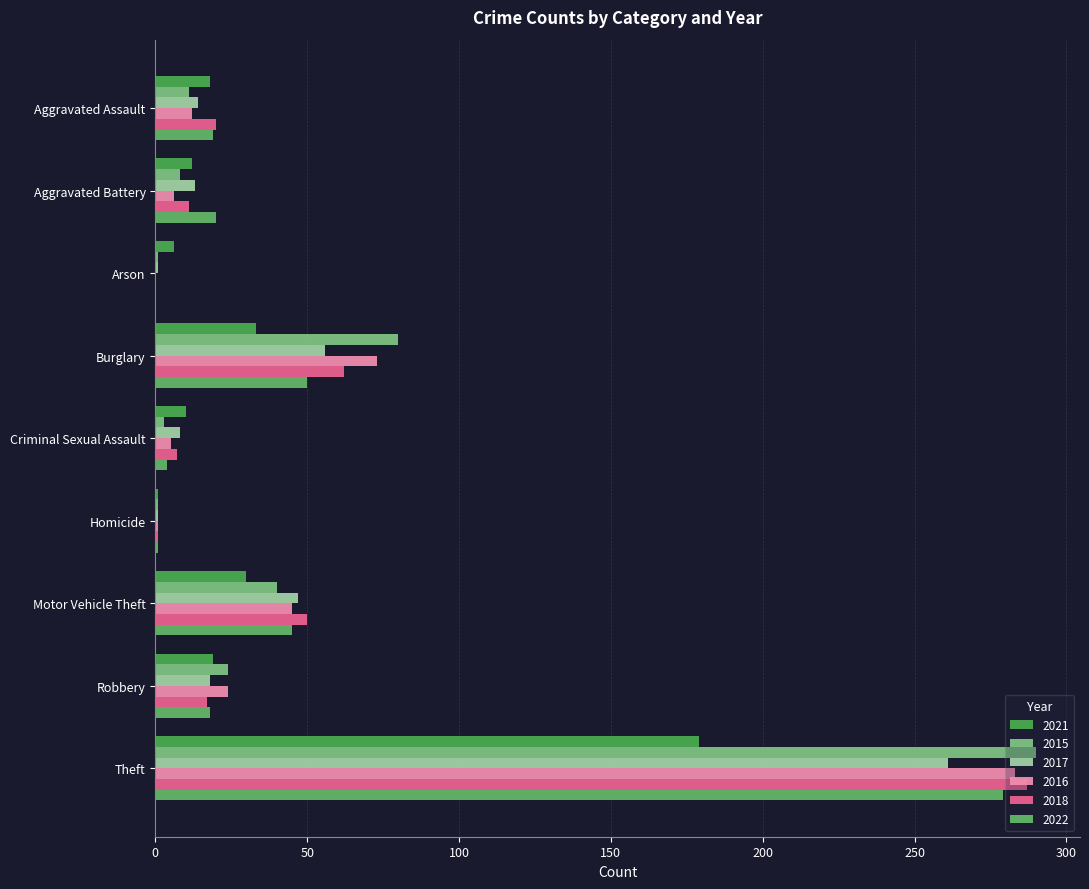

Between Burglary and Theft, which series saw the biggest shift?

2022